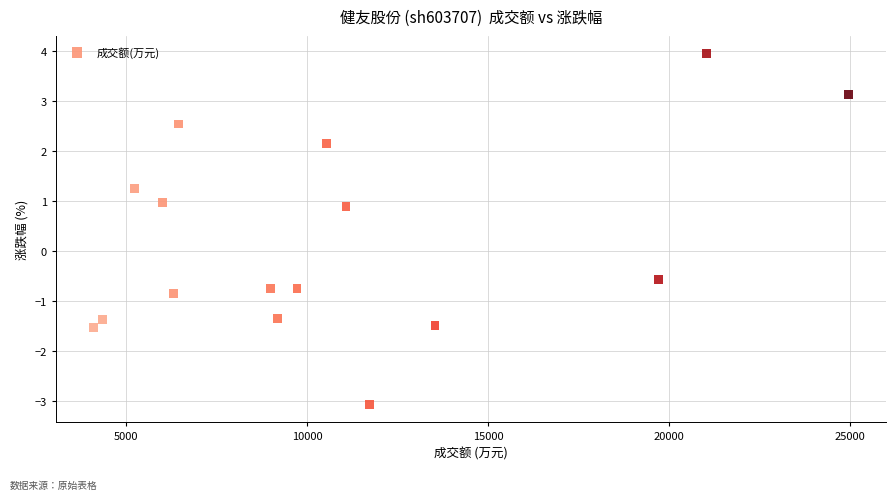

What Y value in the scatter plot is closest to 0?

-0.6